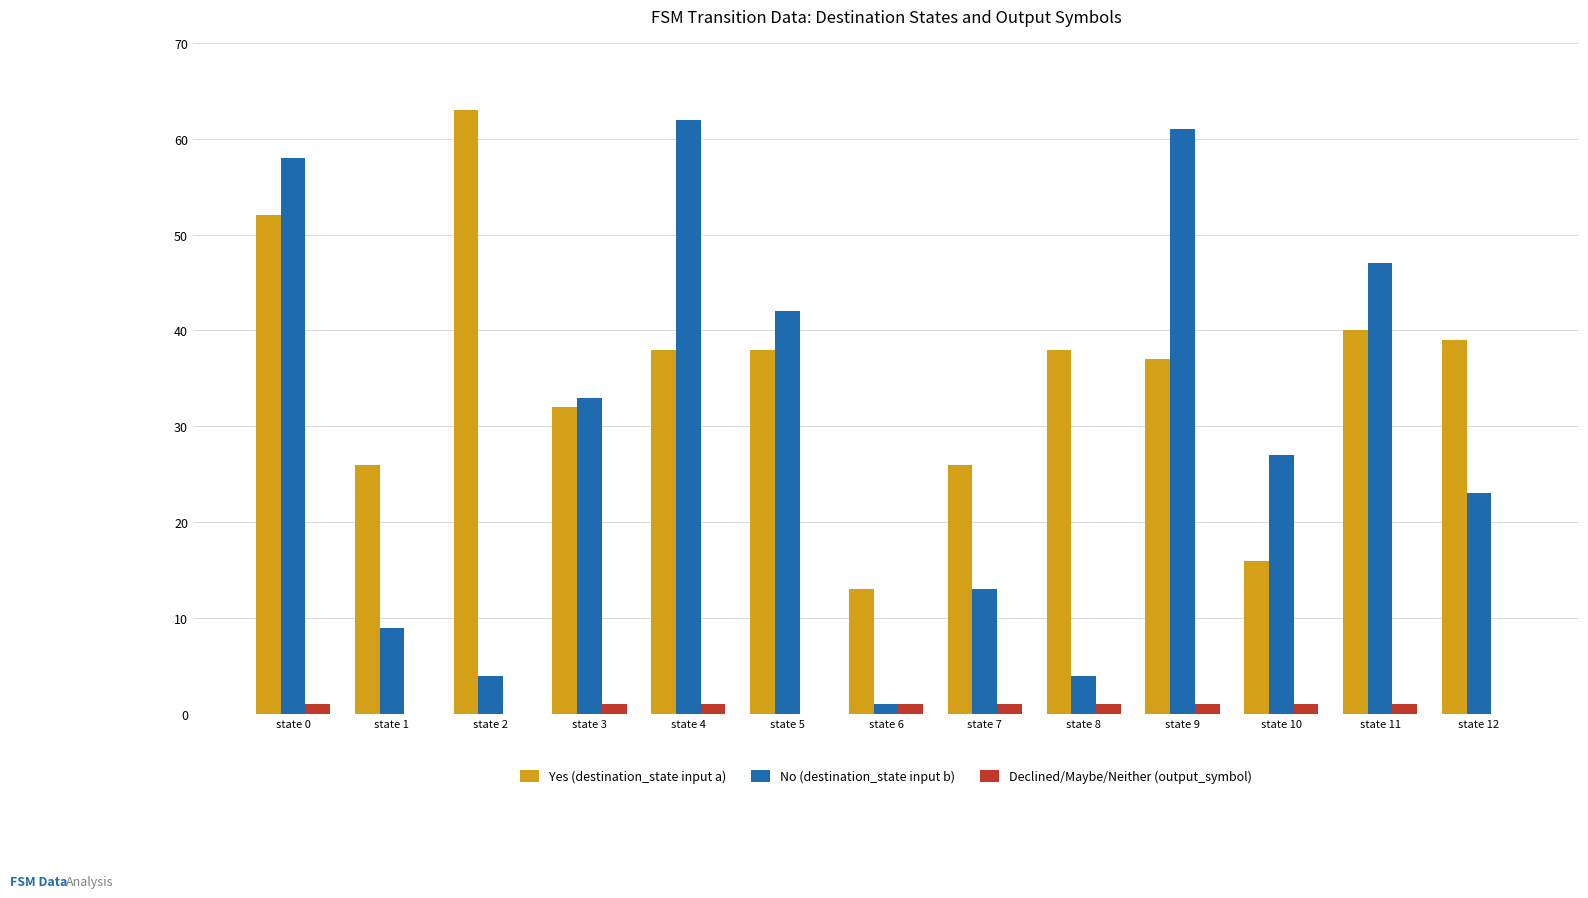

Reading left to right, extract all data points from this chart.

Yes (destination_state input a): state 0=52	state 1=26	state 2=63	state 3=32	state 4=38	state 5=38	state 6=13	state 7=26	state 8=38	state 9=37	state 10=16	state 11=40	state 12=39
No (destination_state input b): state 0=58	state 1=9	state 2=4	state 3=33	state 4=62	state 5=42	state 6=1	state 7=13	state 8=4	state 9=61	state 10=27	state 11=47	state 12=23
Declined/Maybe/Neither (output_symbol): state 0=1	state 1=0	state 2=0	state 3=1	state 4=1	state 5=0	state 6=1	state 7=1	state 8=1	state 9=1	state 10=1	state 11=1	state 12=0